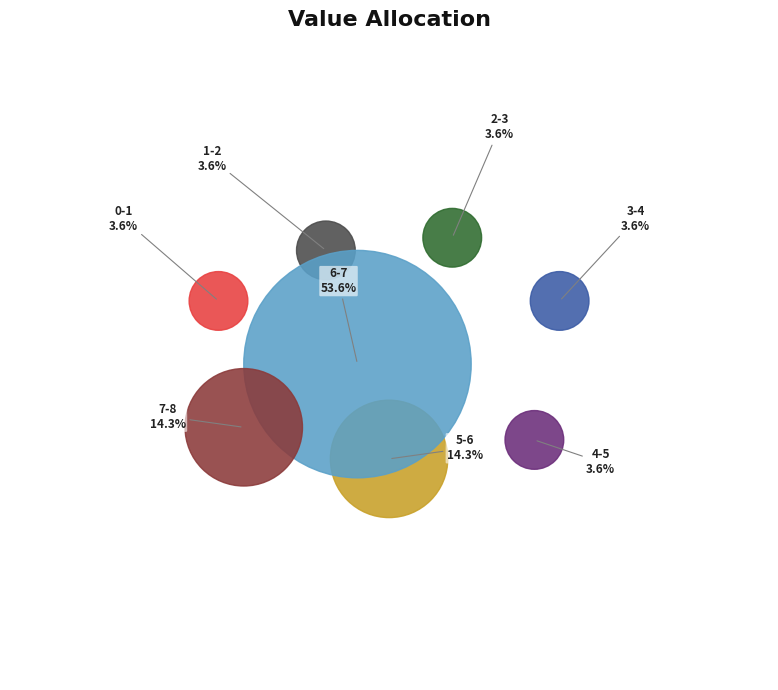

Approximately how many times larger is the value at 7-8 compared to 6-7?

0.3